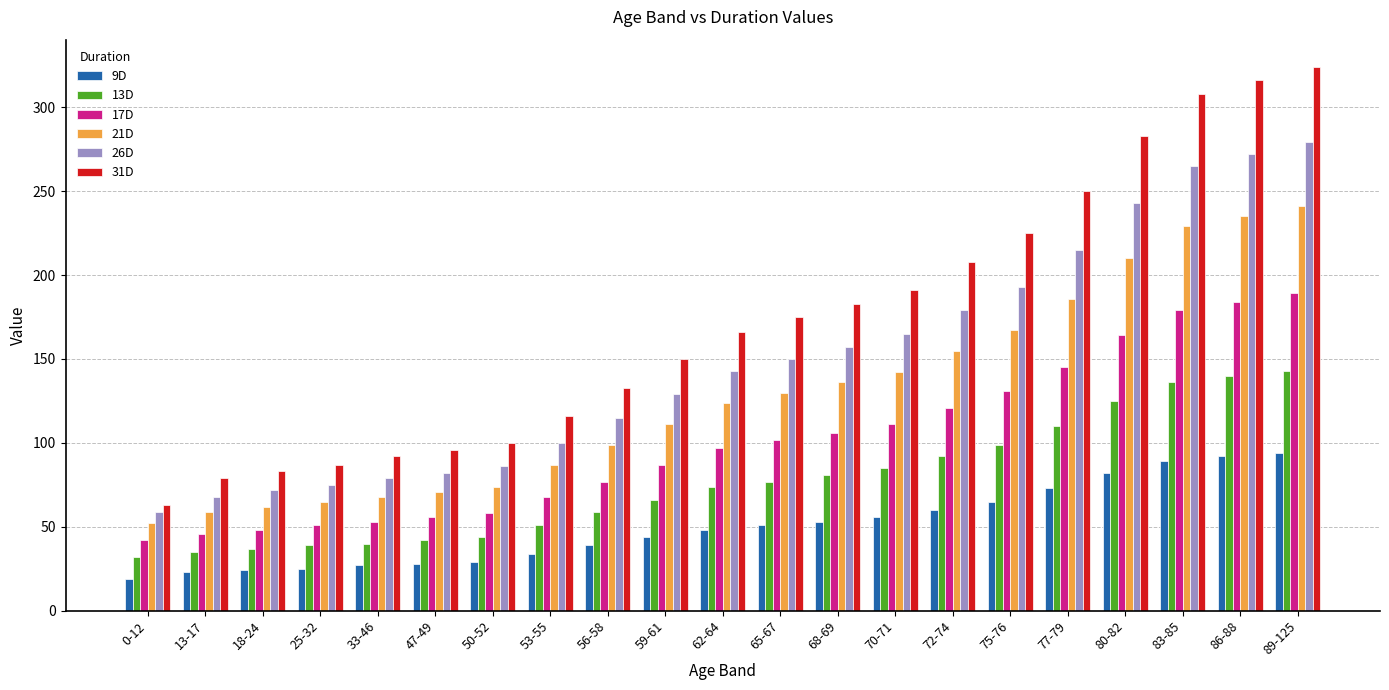

What is the total value across all series at 18-24?

326